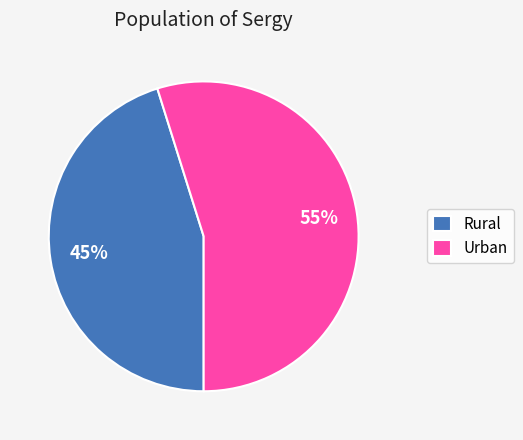

How many slices are in this pie chart?

2